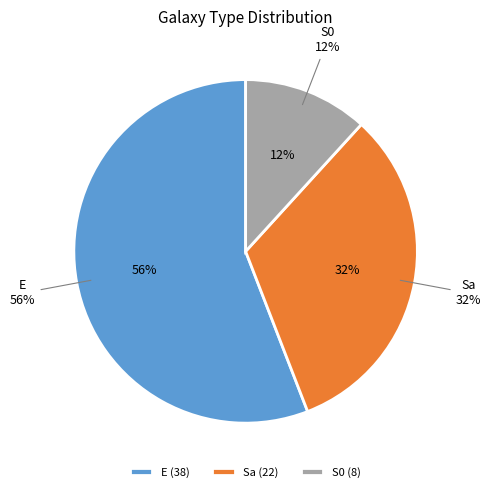

What is the change in value from Sa to S0?

-14